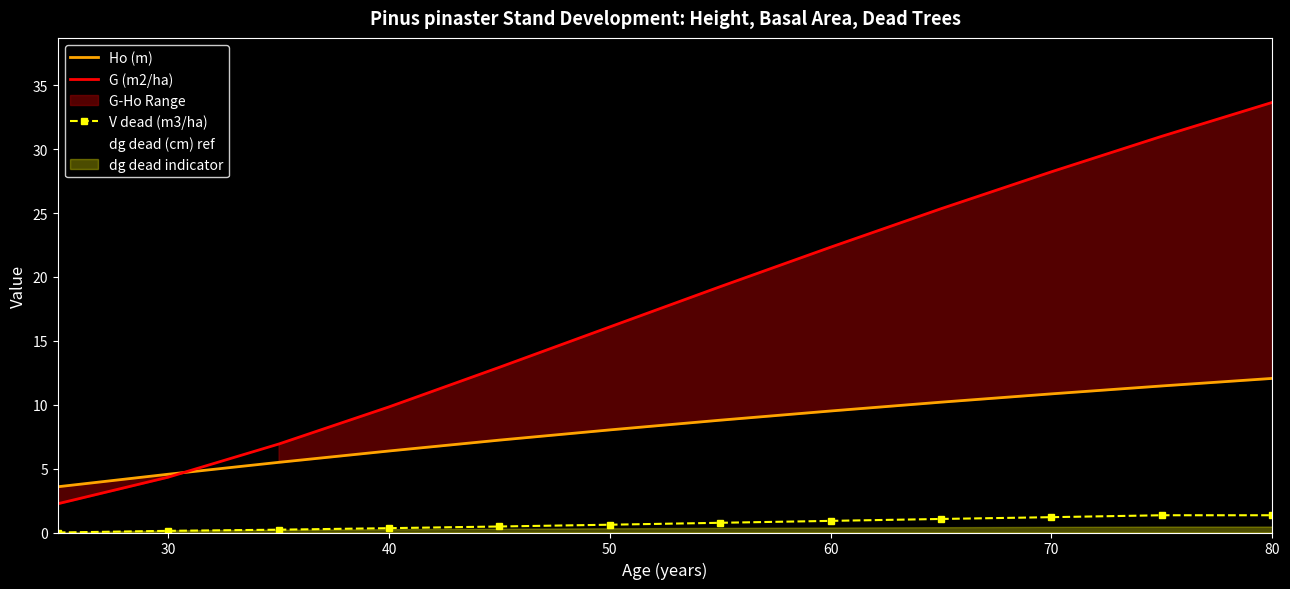

Which series contains the highest Y value?

G (m2/ha)